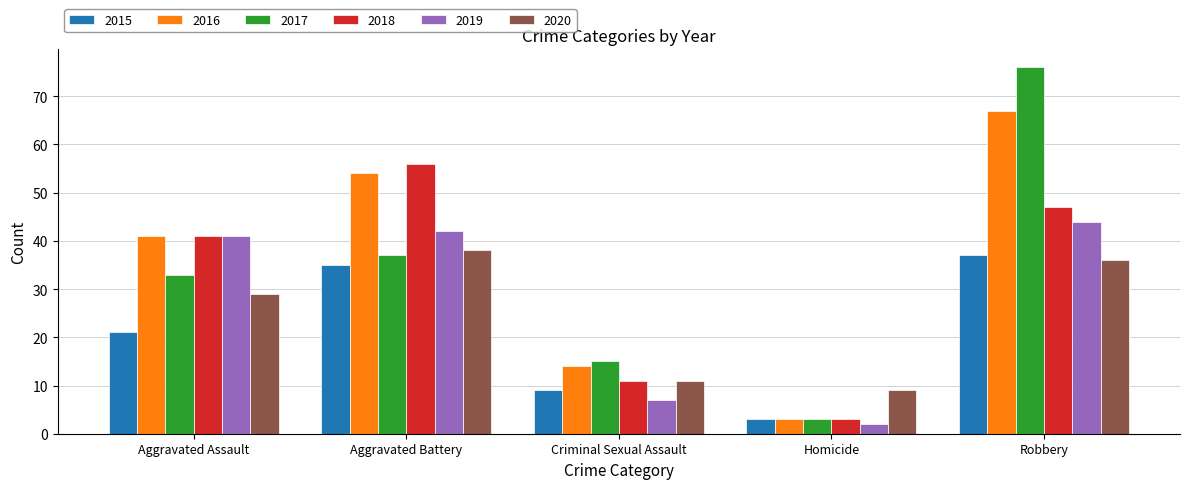

List the labels in order of 2017 value, largest first.

Robbery, Aggravated Battery, Aggravated Assault, Criminal Sexual Assault, Homicide